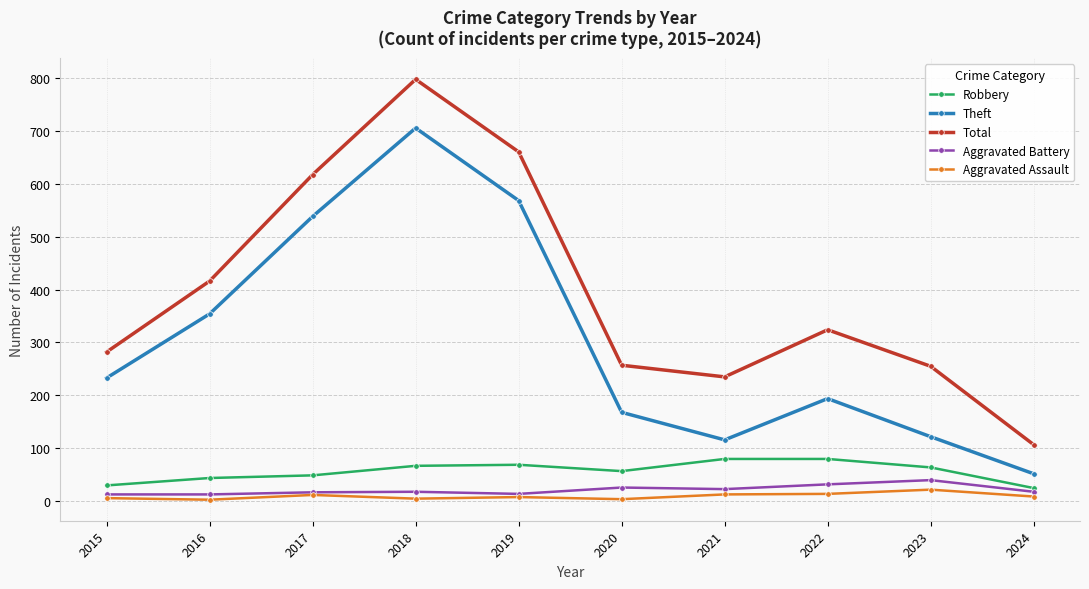

True or false: Theft and Aggravated Battery intersect in this chart.

False